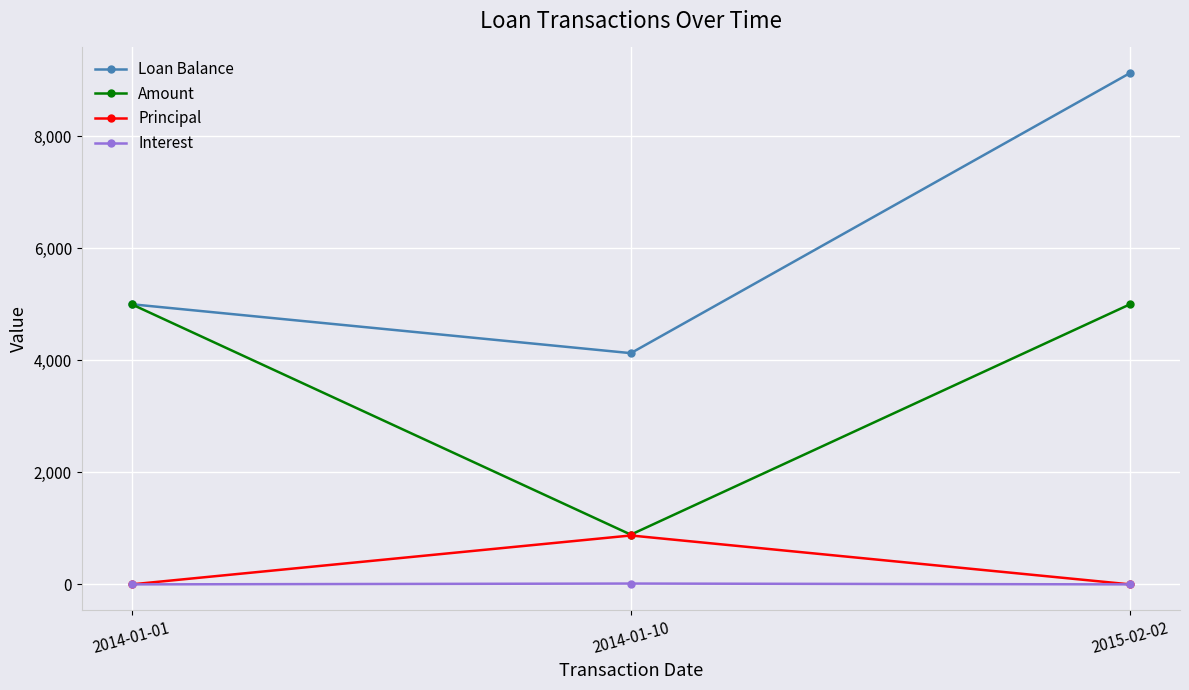

Which series has the widest spread of values?

Loan Balance